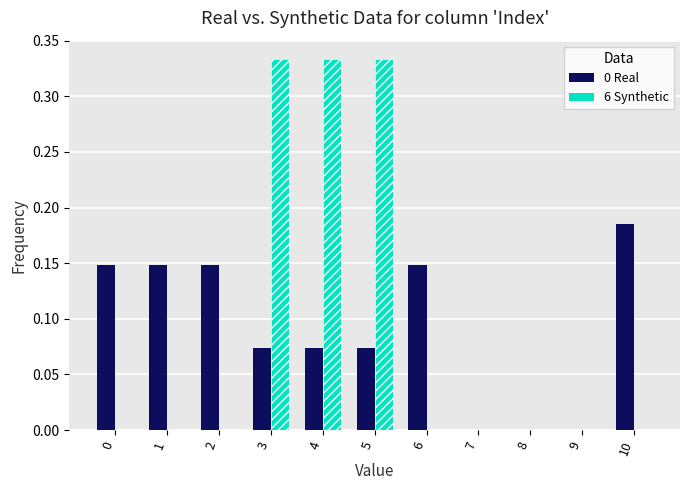

What is the maximum value for 6 [0x3][0xe]?

0.3